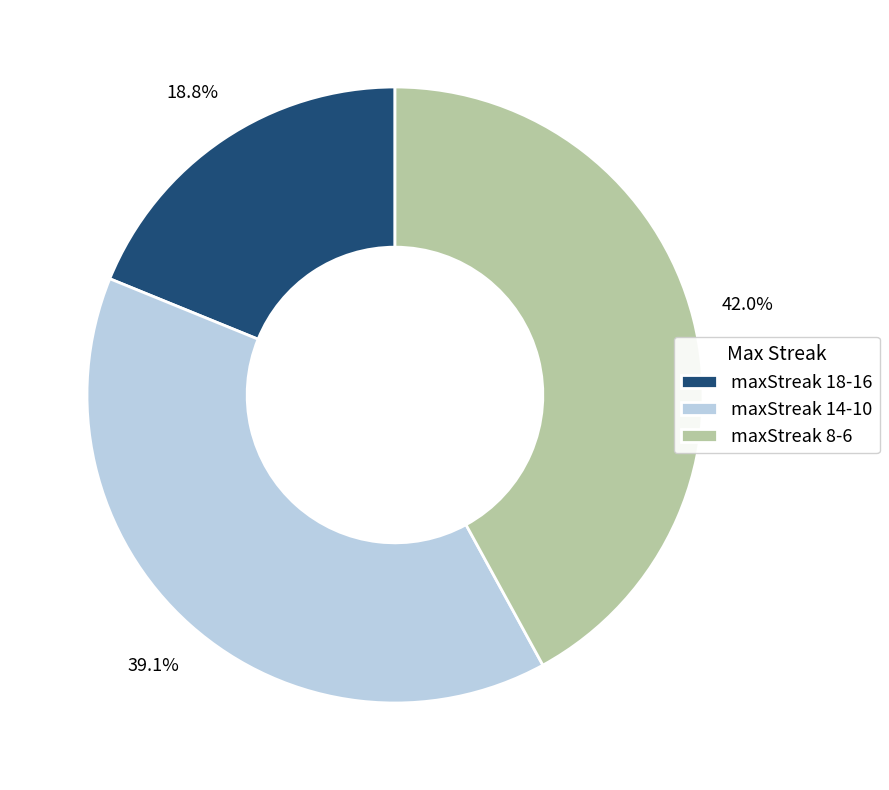

Does maxStreak 14-10 account for over 50% of the chart?

No